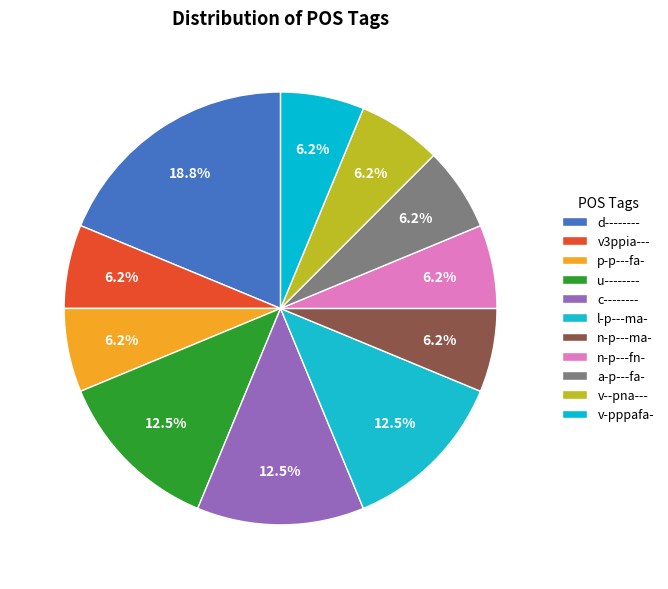

How many slices are in this pie chart?

11